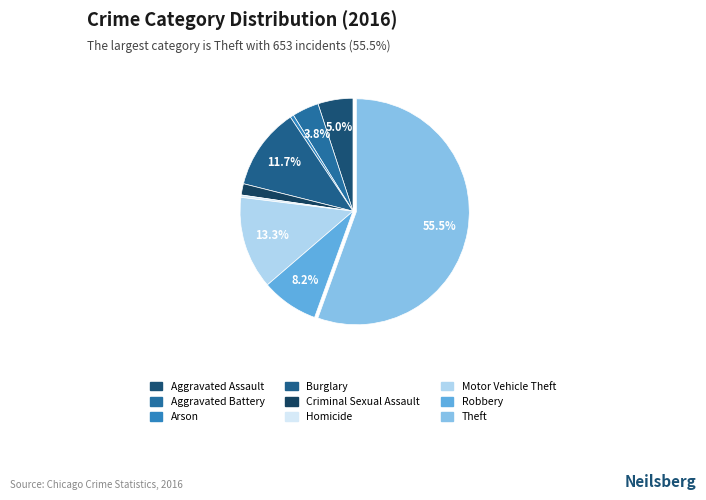

To the nearest percent, what portion does Criminal Sexual Assault represent?

2%